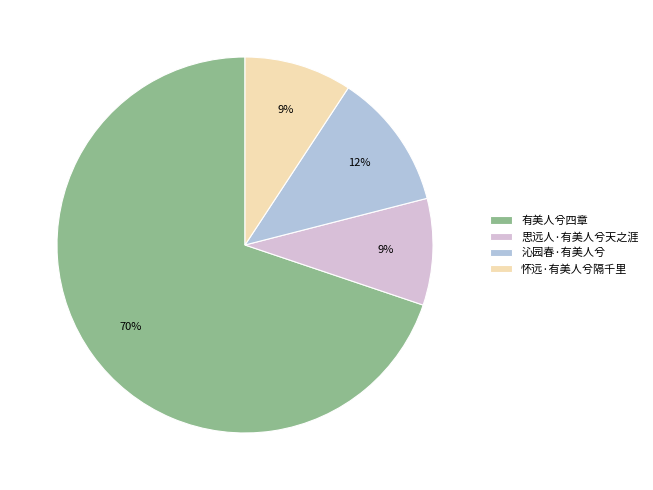

Do 有美人兮四章 and 沁园春·有美人兮 together represent more than half of the pie?

Yes